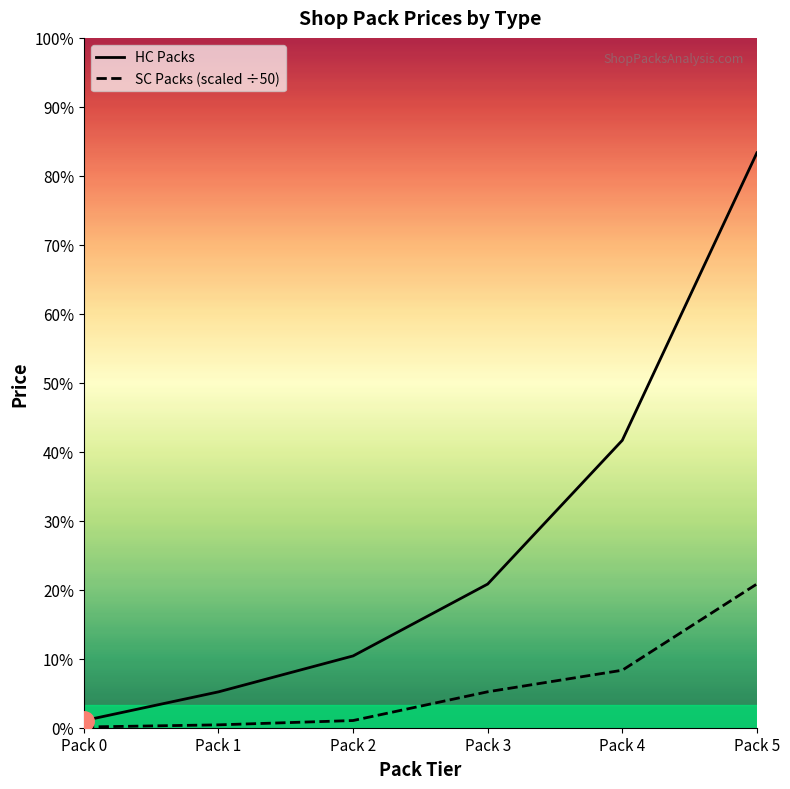

At which label is HC Packs closest to 40?

Pack 4